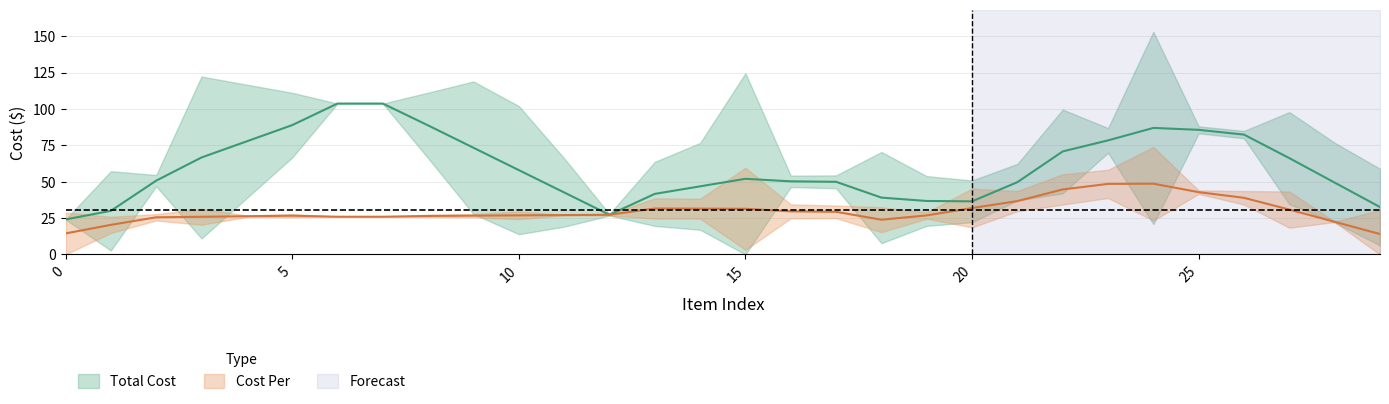

True or false: Total Cost has more than 1 interior local peaks.

True